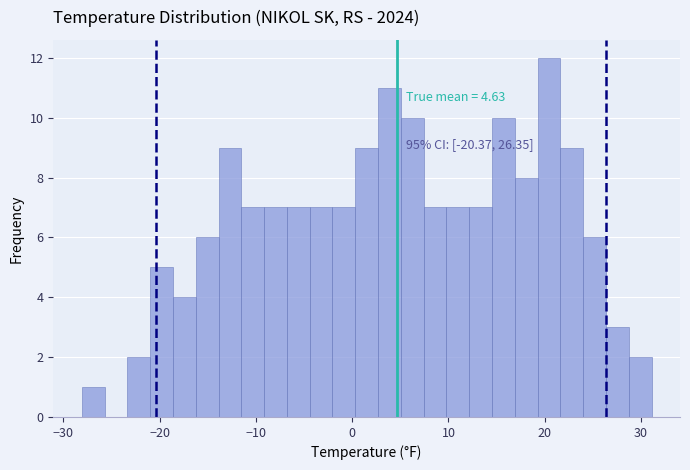

Around what value on the x-axis is the tallest bar? Give the approximate position of its centre, as read against the axis.

20